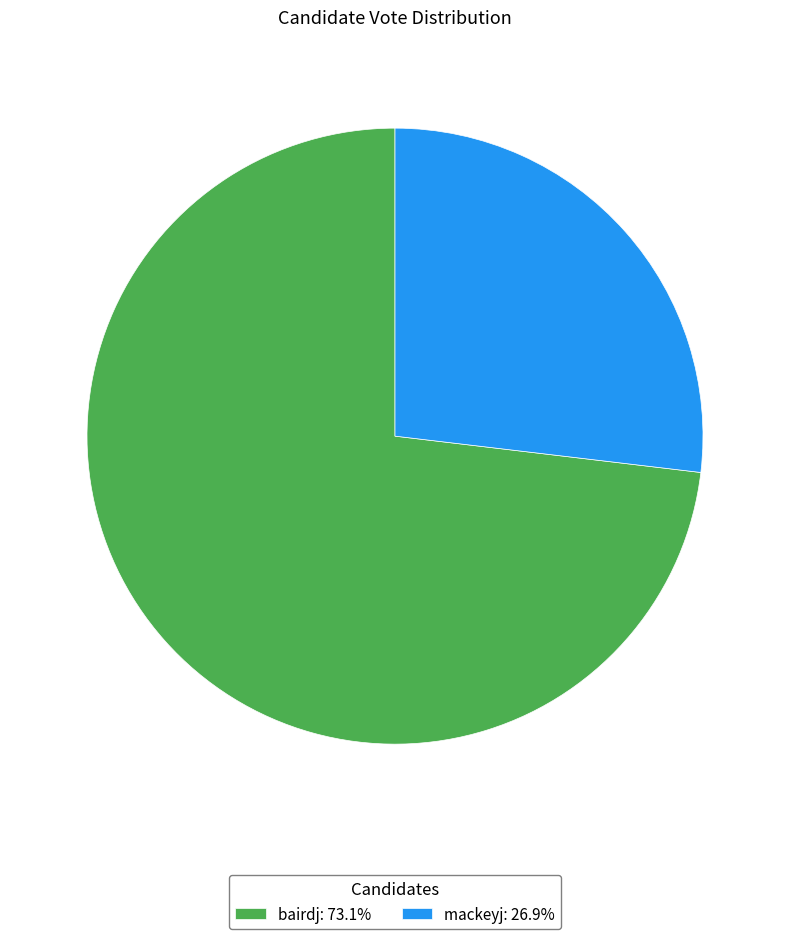

What is the ratio of the value at mackeyj: 26.9% to the value at bairdj: 73.1%?

0.4